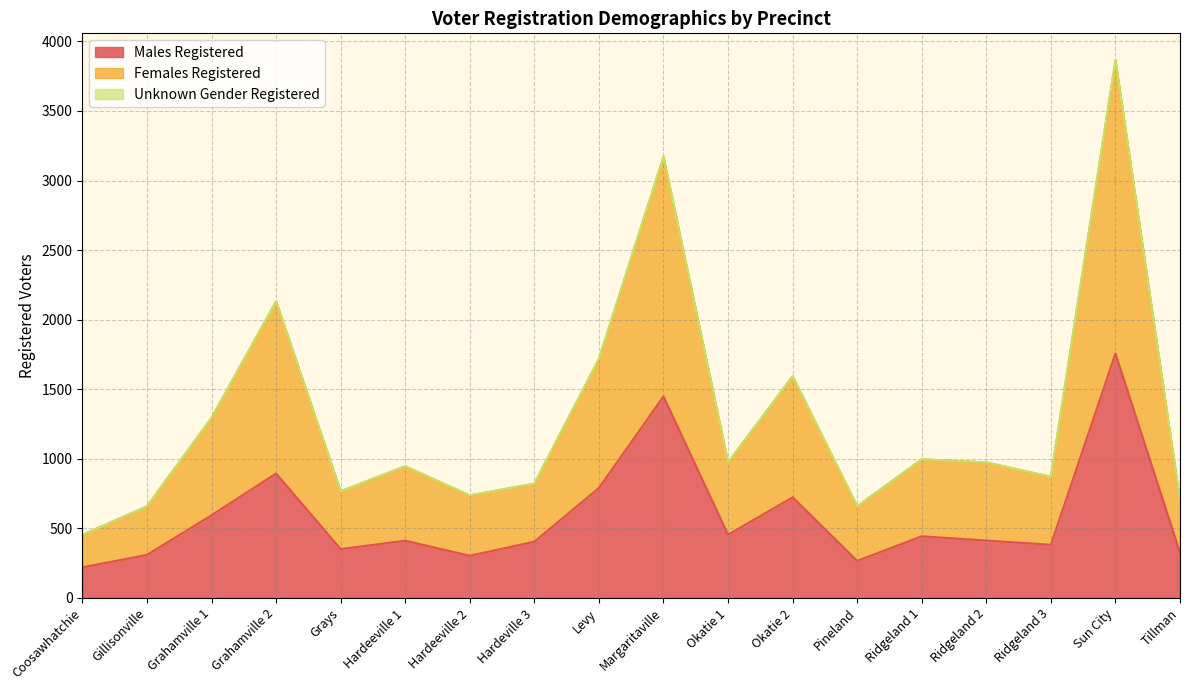

What is the total value across all series at Hardeville 3?

821